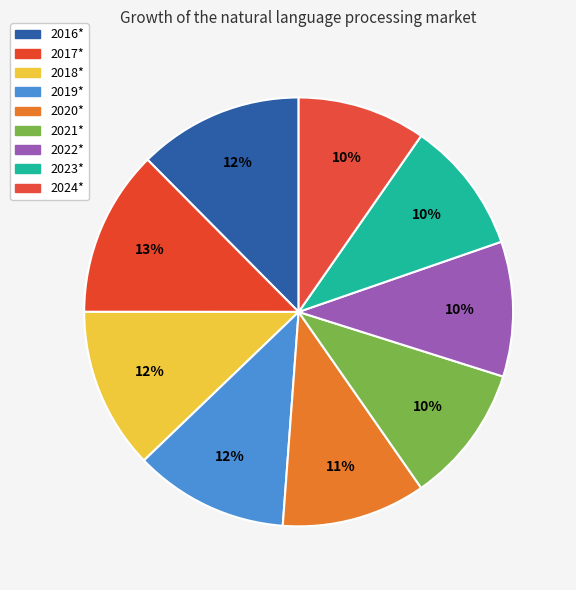

How many slices are in this pie chart?

9